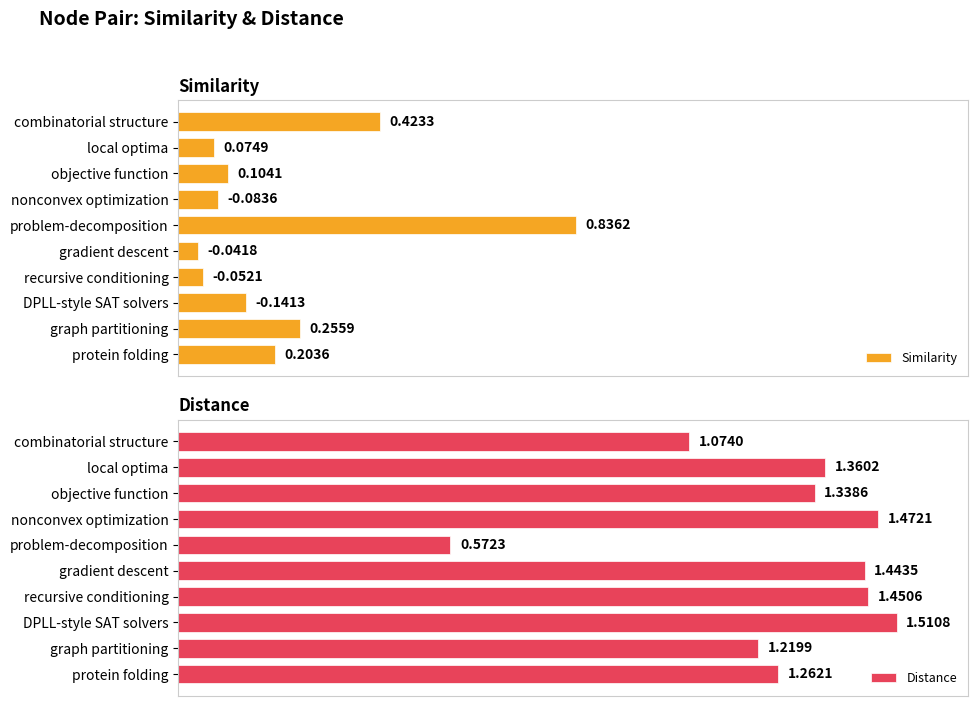

Which category has the highest value in the Distance series?

DPLL-style SAT solvers